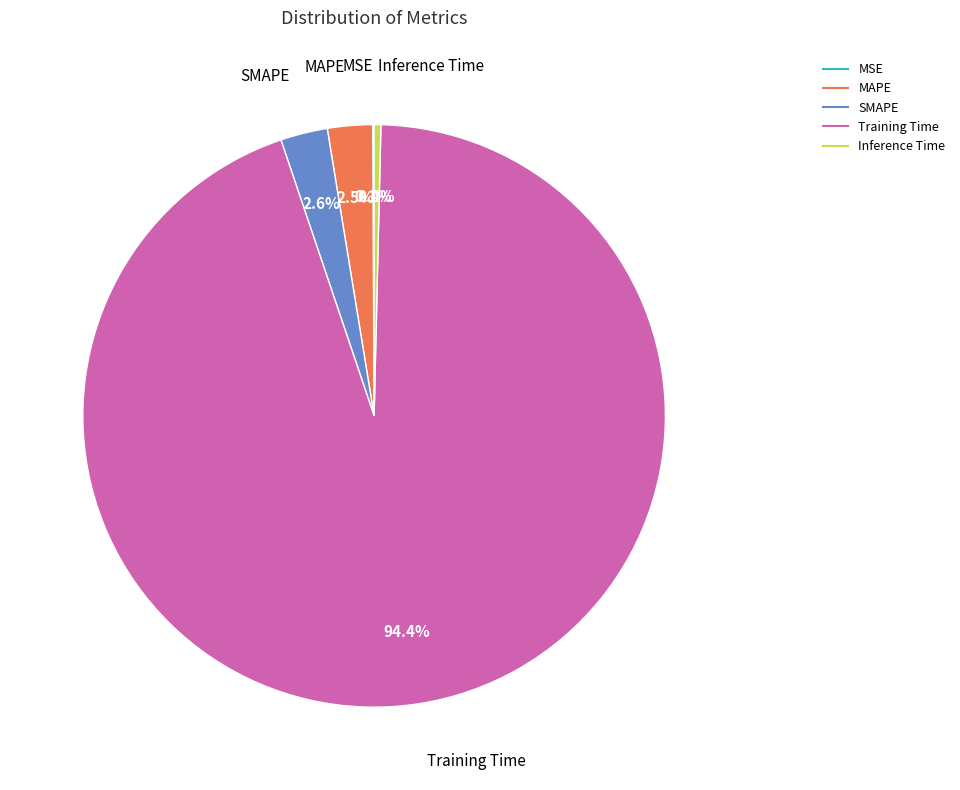

Is Inference Time the majority of the pie?

No